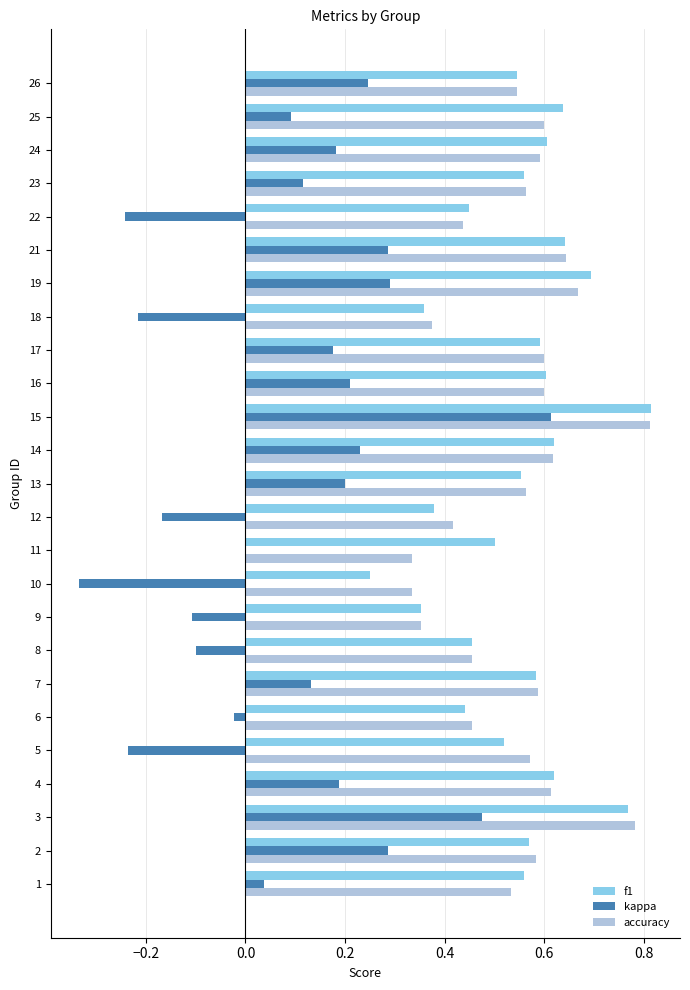

At which category is the sum across all series the highest?

15